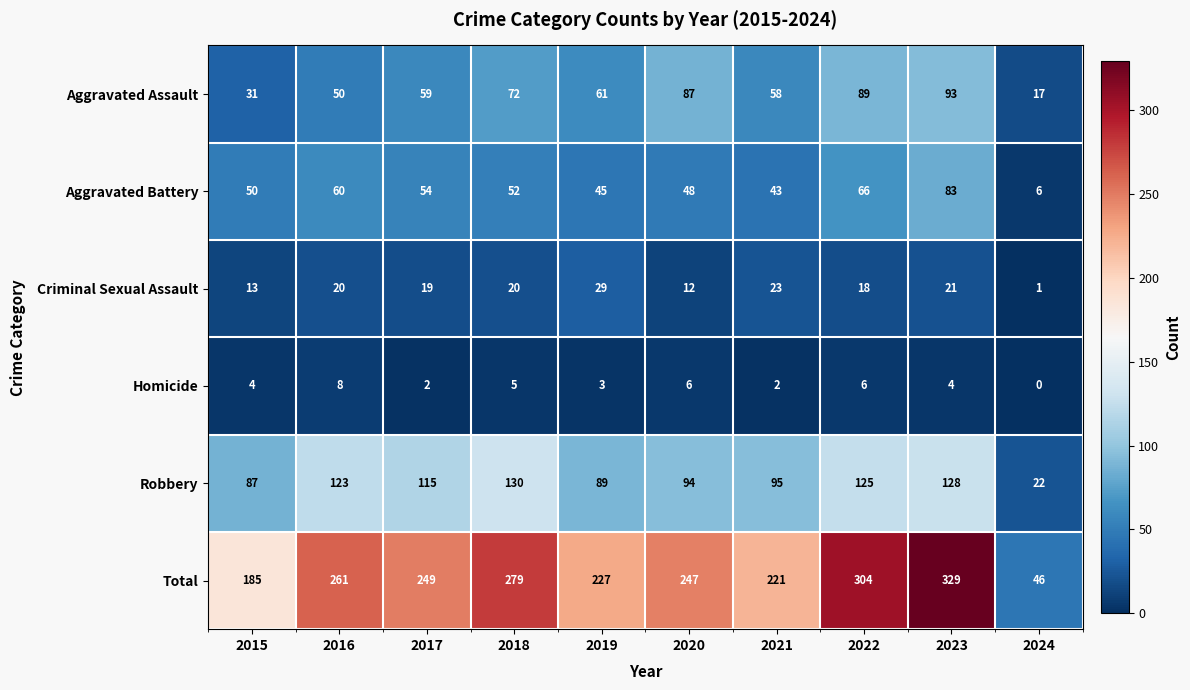

At how many categories does at least one series exceed 253?

4